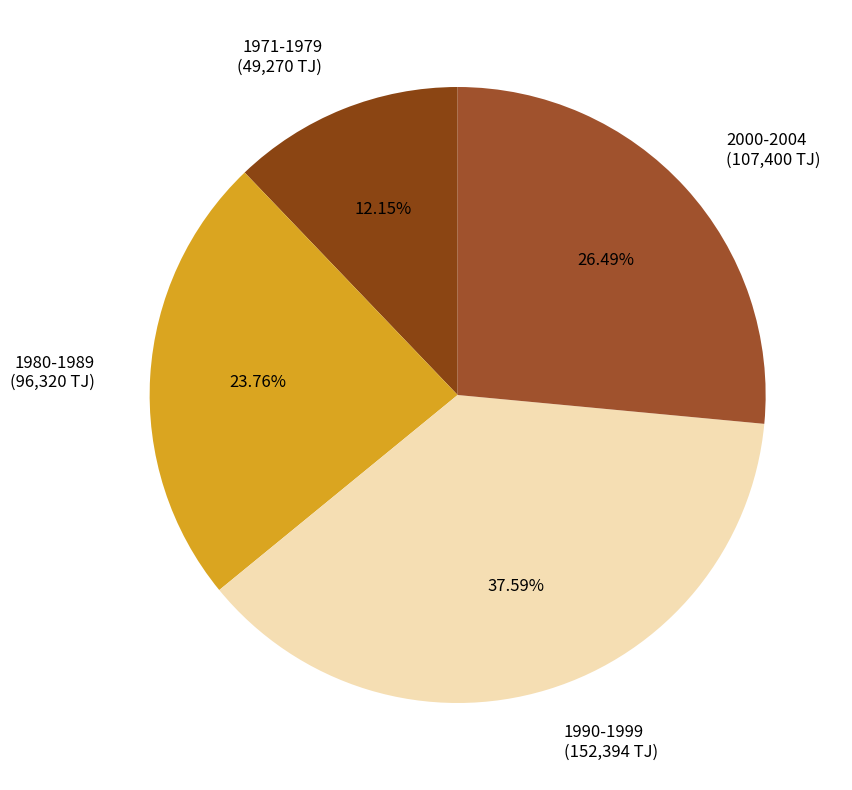

Rank the categories by value from lowest to highest.

1971-1979, 1980-1989, 2000-2004, 1990-1999